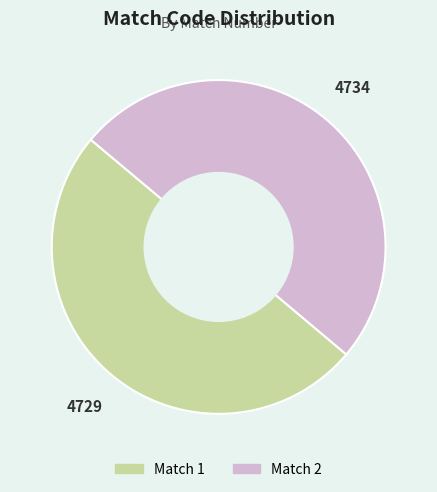

True or false: Match 1 accounts for 44% of the total.

False